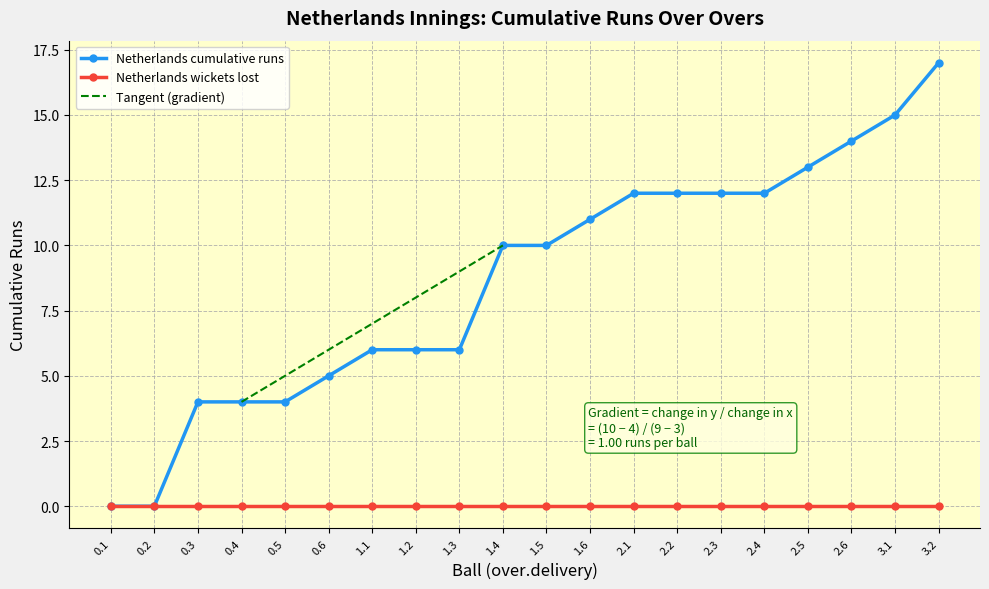

Is this an area chart (filled region under the line)?

No